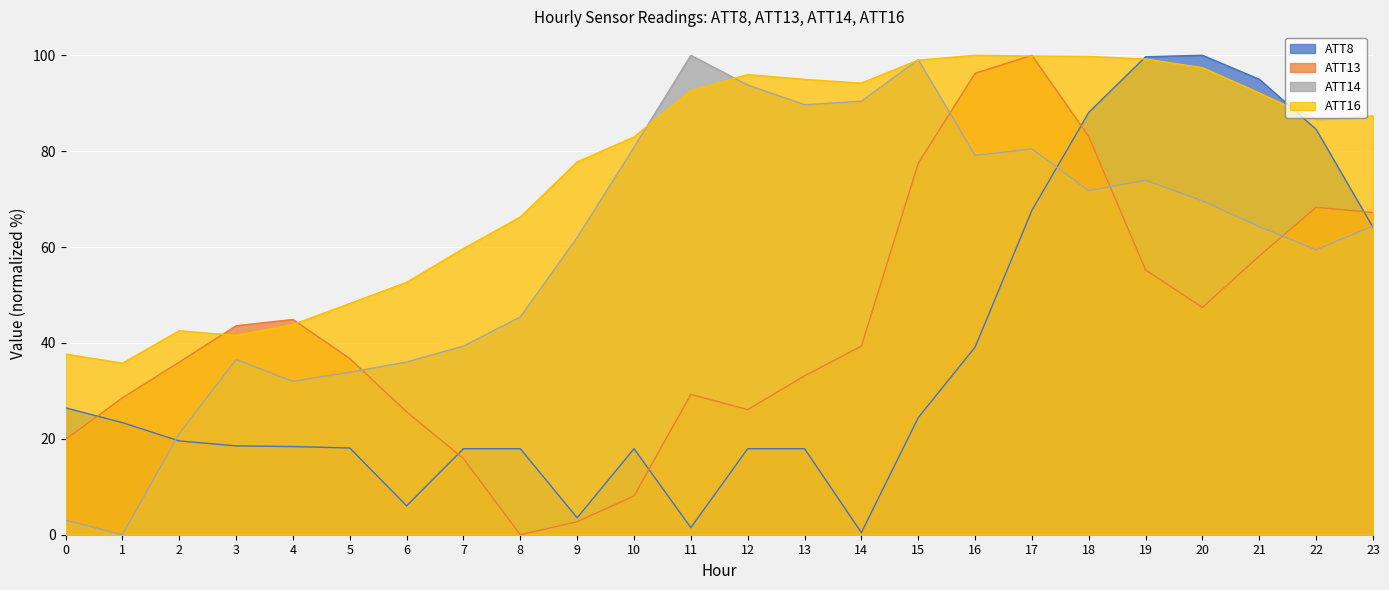

What is the value of the ATT16 point at the 8th from the left?

59.7